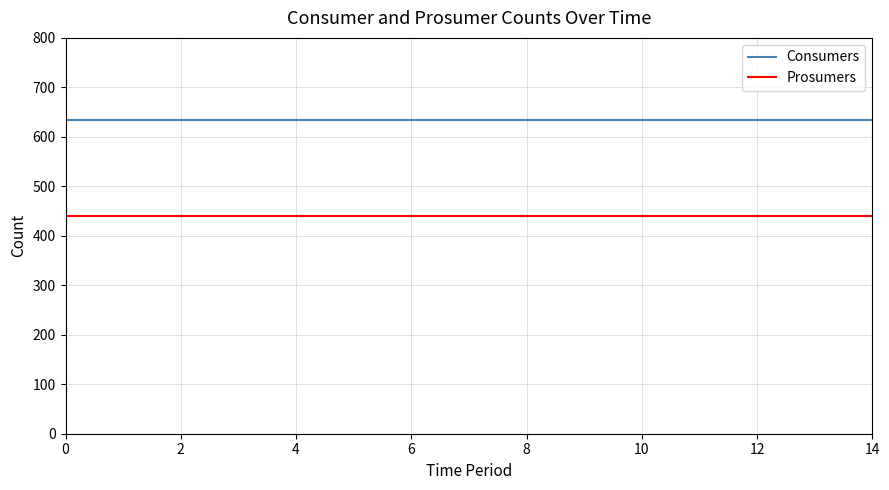

What is the sum of all Consumers values?

9525